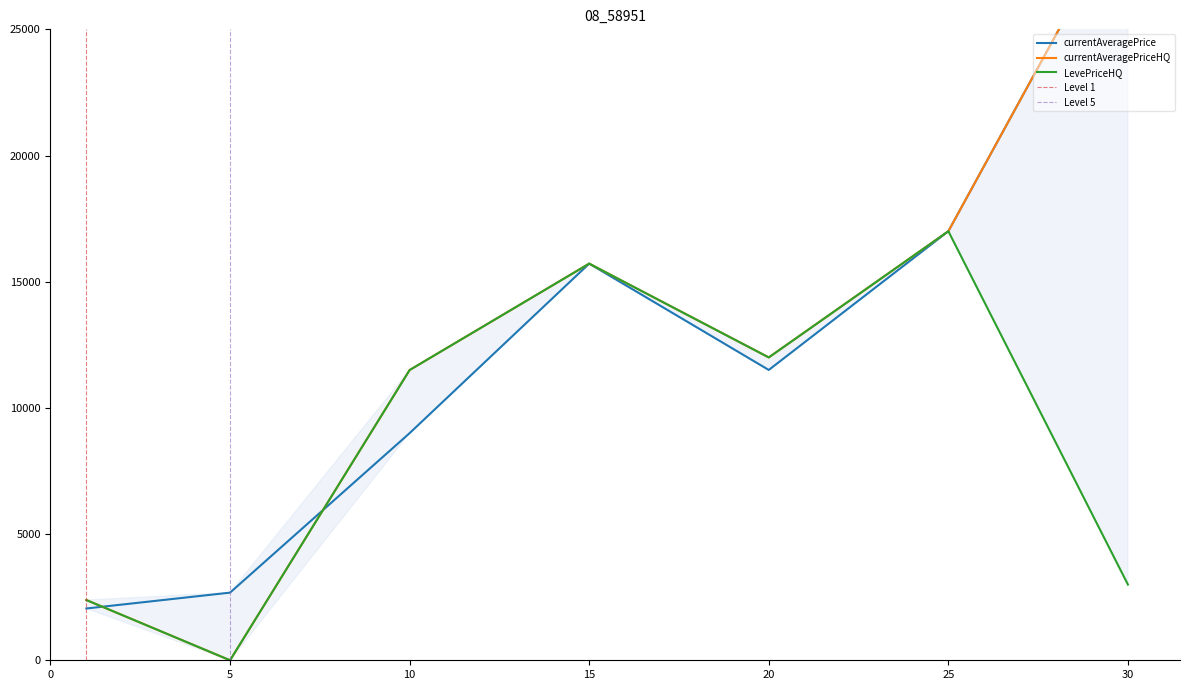

Reading left to right, list all the values displayed in this chart.

currentAveragePrice: 1=2052.0	5=2680.0	10=9000.0	15=15716.2	20=11503.5	25=17000.0	30=29990.0
currentAveragePriceHQ: 1=2386.5	5=0.0	10=11500.0	15=15716.2	20=12000.0	25=17000.0	30=29990.0
LevePriceHQ: 1=2386.5	5=0.0	10=11500.0	15=15716.2	20=12000.0	25=17000.0	30=3000.0